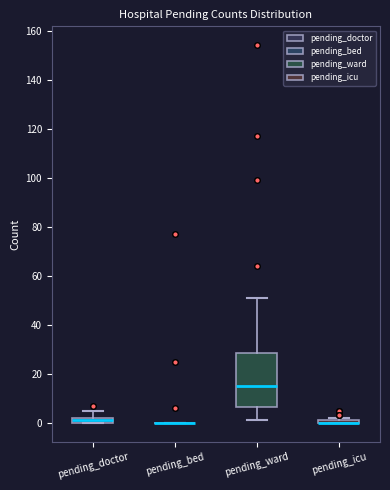

Where does the upper whisker of the box for pending_doctor end on the y-axis? The values are not printed on the chart, so give them approximately, as read against the axis.

6